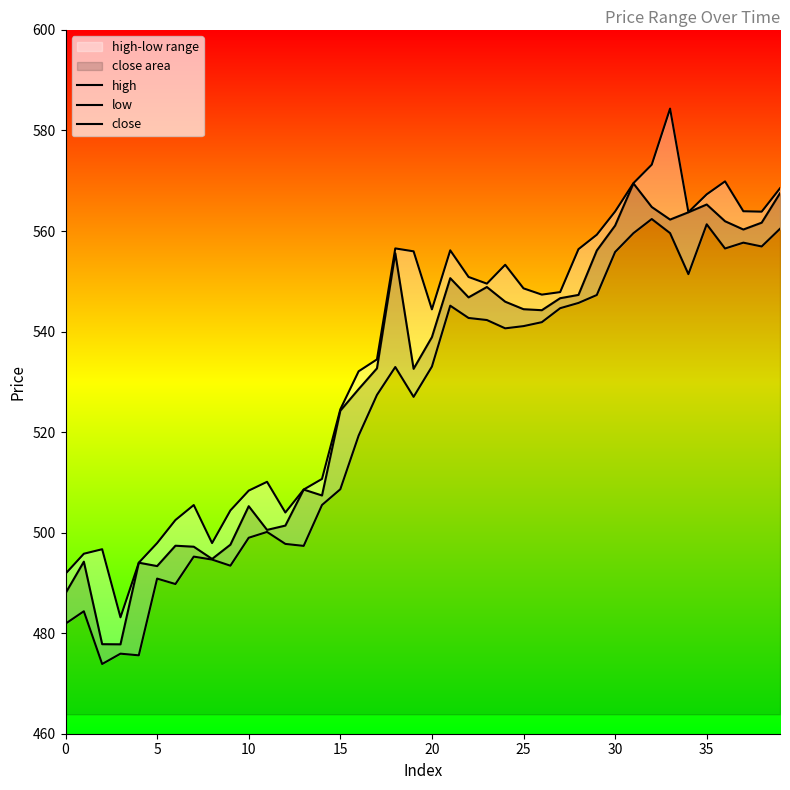

What is the difference between the maximum and second lowest values in the low series?

86.8